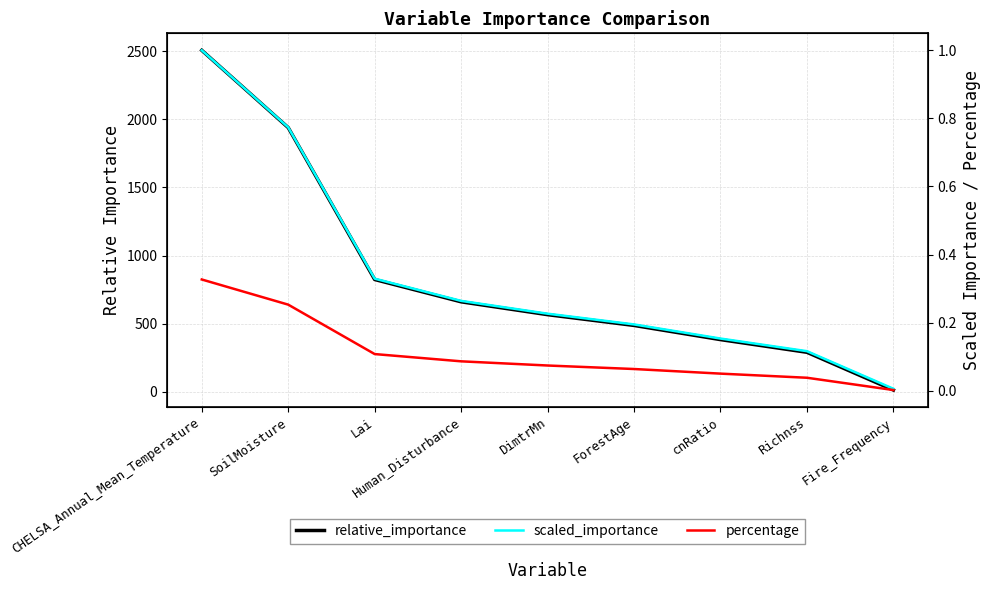

True or false: relative_importance has more than 1 points higher than both neighbors.

False